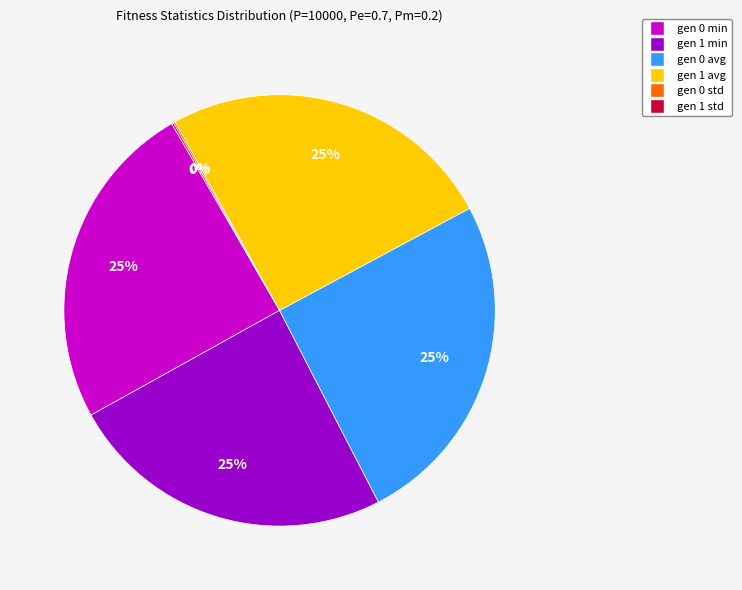

To the nearest percent, what portion does gen 0 avg represent?

25%